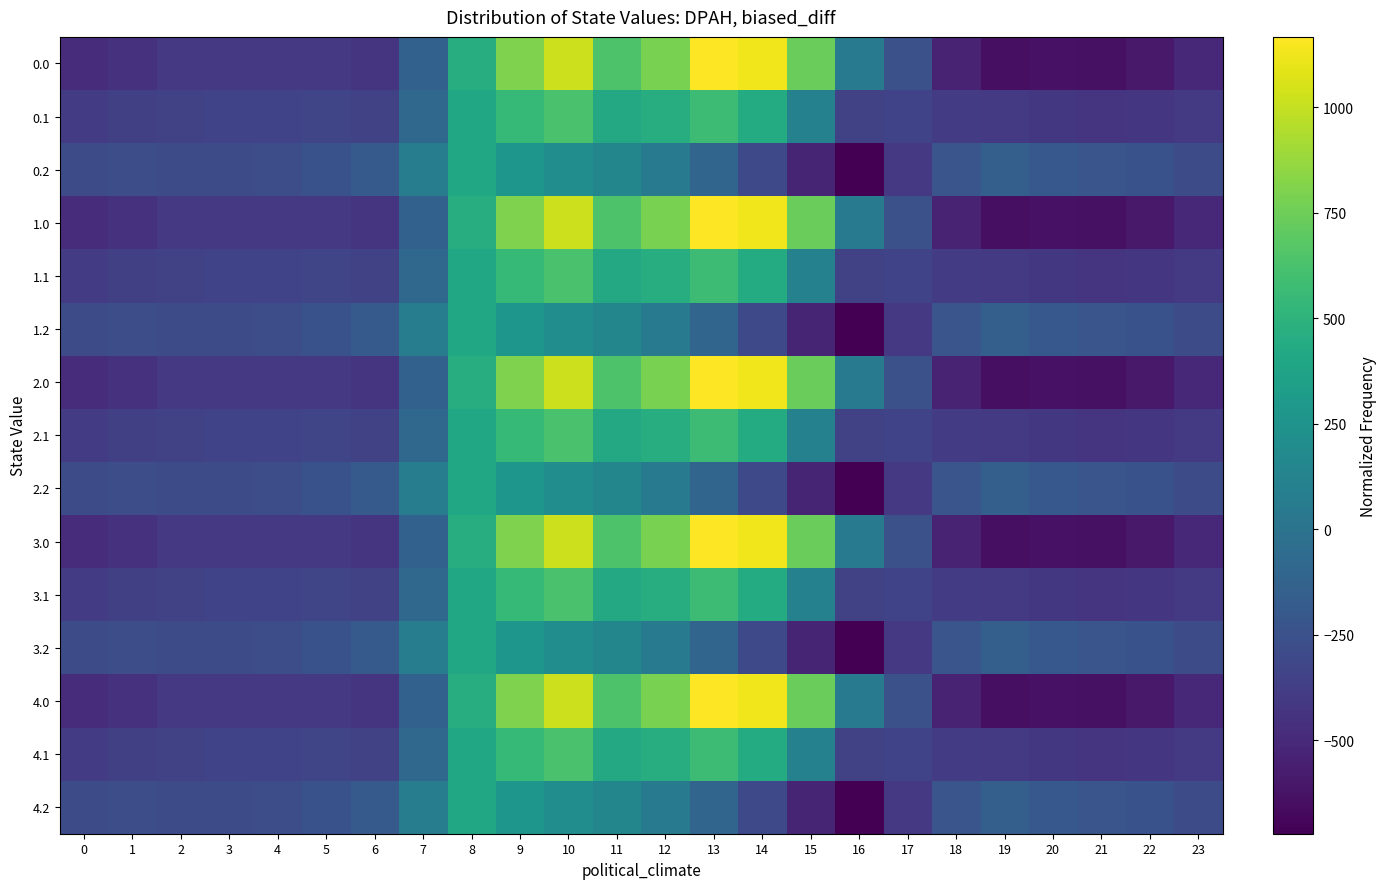

What is the spread (max minus min) of values at 10?

820.6